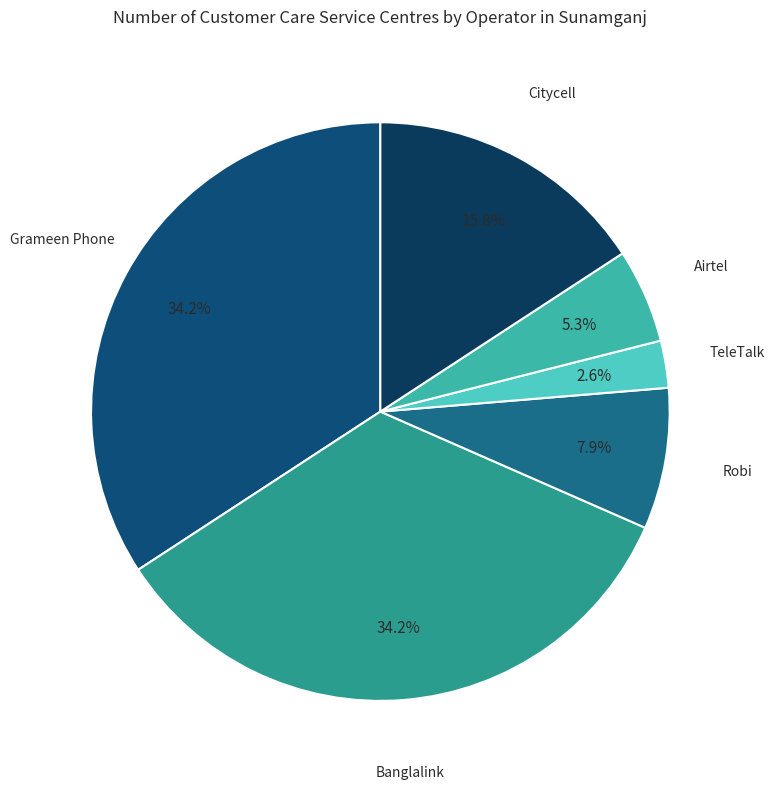

Which has a higher value, Airtel or Citycell?

Citycell